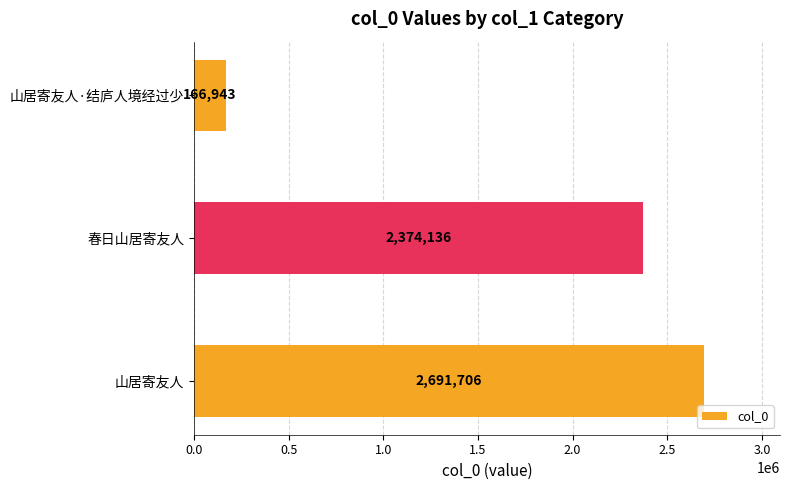

The chart shows a value of 1627324 at 山居寄友人. True or false?

False